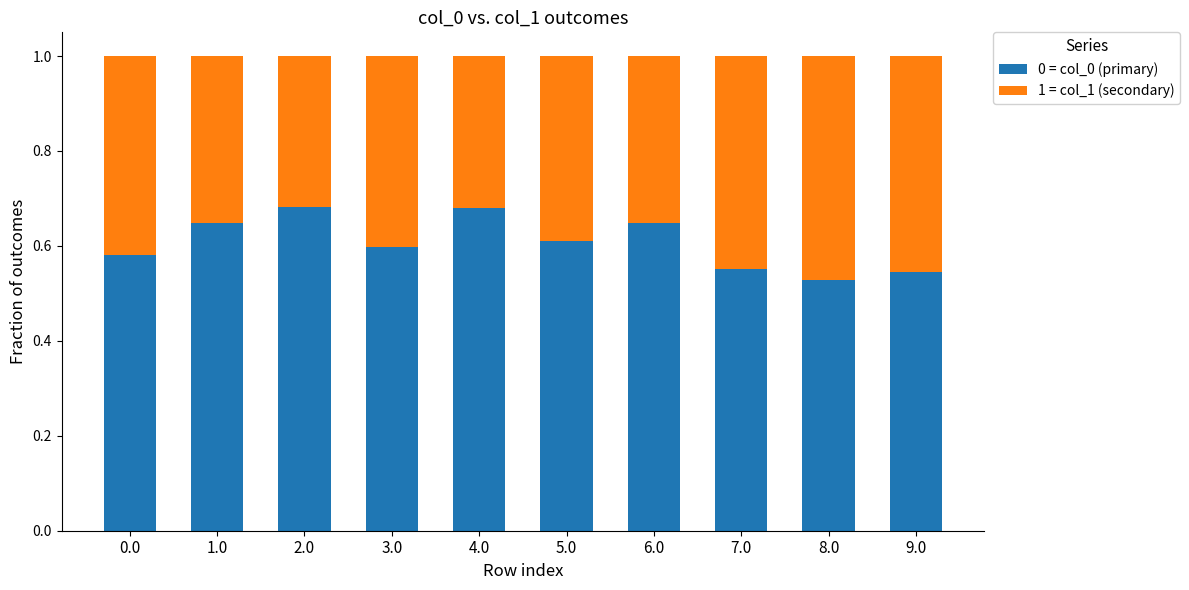

What is the sum of the 0 = col_0 (primary) values at 4.0 and 6.0?

1.3